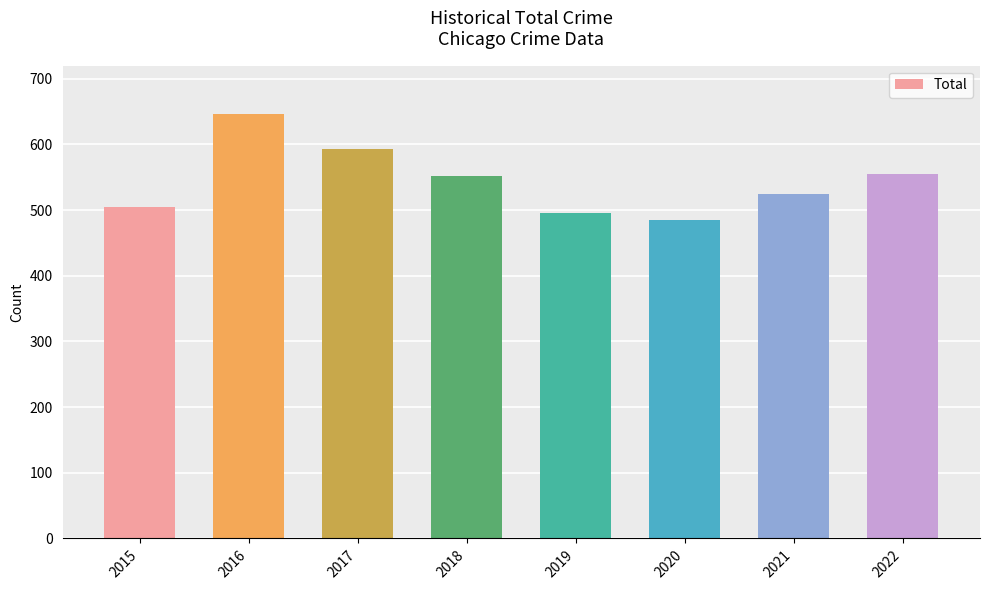

What is the value of the 4th bar from the left?

552